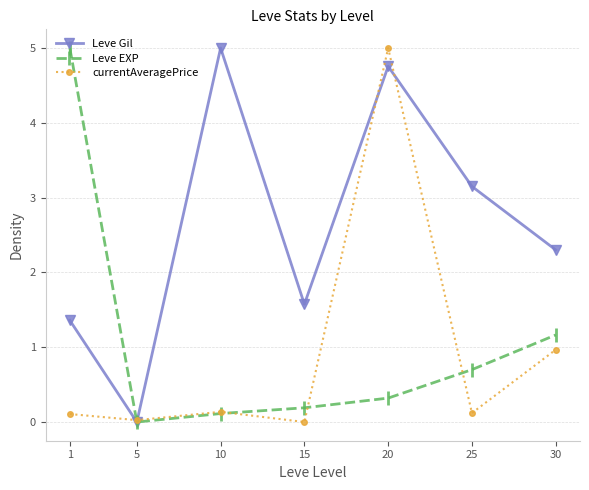

At which category is the sum across all series the highest?

20